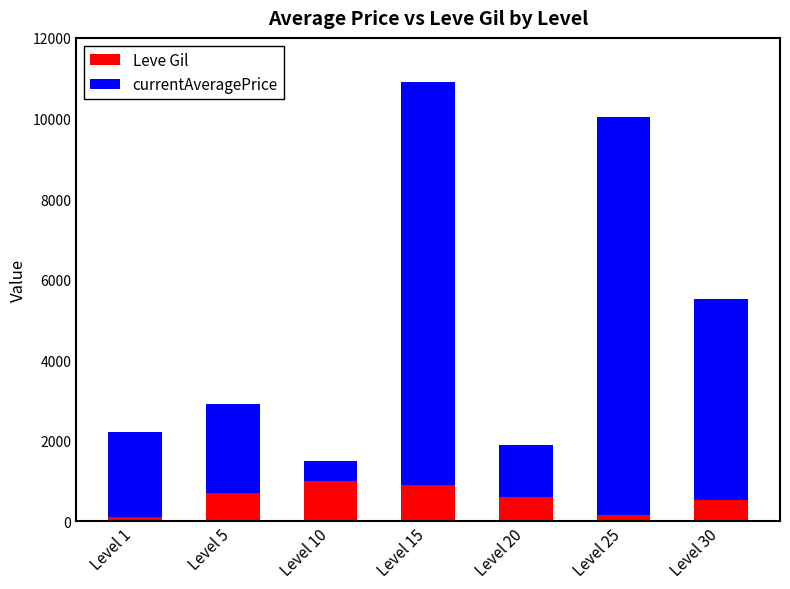

Is it true that Leve Gil equals 600 at Level 20?

True